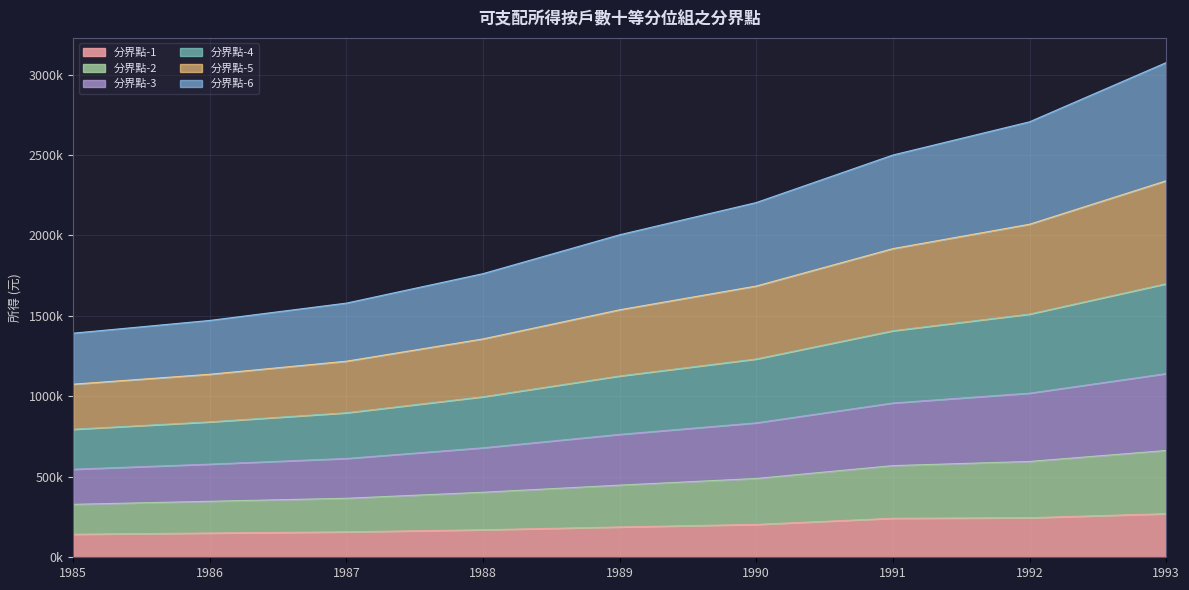

Rank the categories by 分界點-1 value from lowest to highest.

1985, 1986, 1987, 1988, 1989, 1990, 1991, 1992, 1993